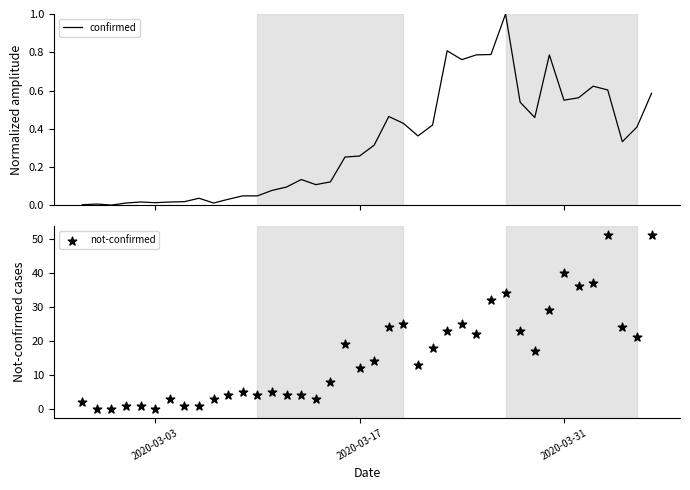

At how many categories does at least one series exceed 37?

3